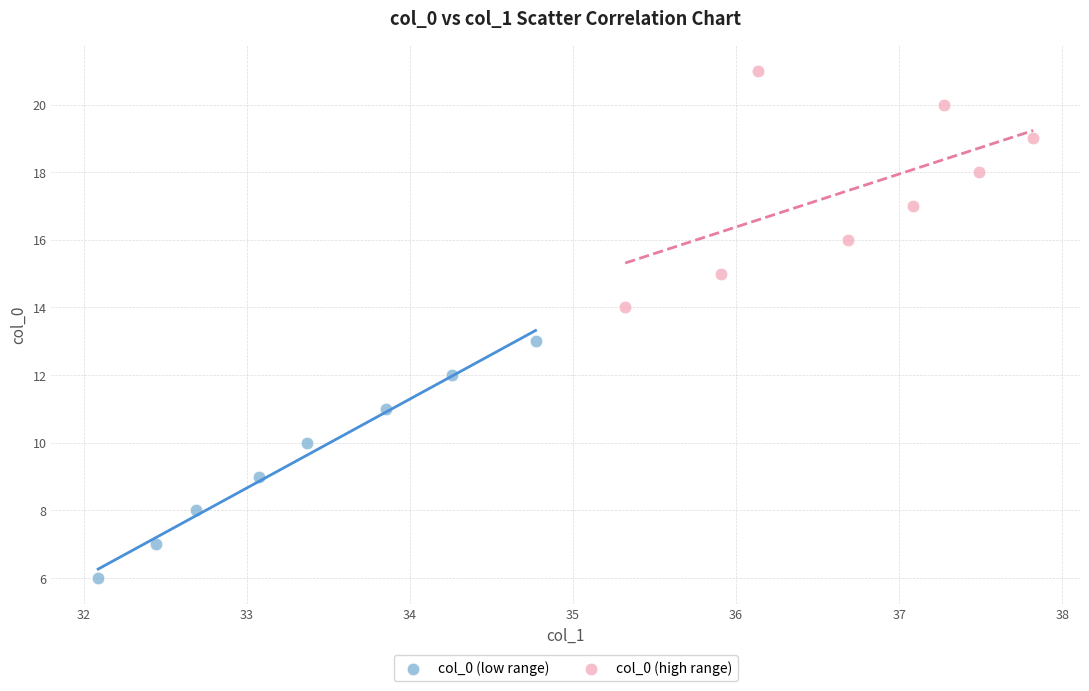

Which series reaches the maximum Y coordinate?

col_0 (high range)